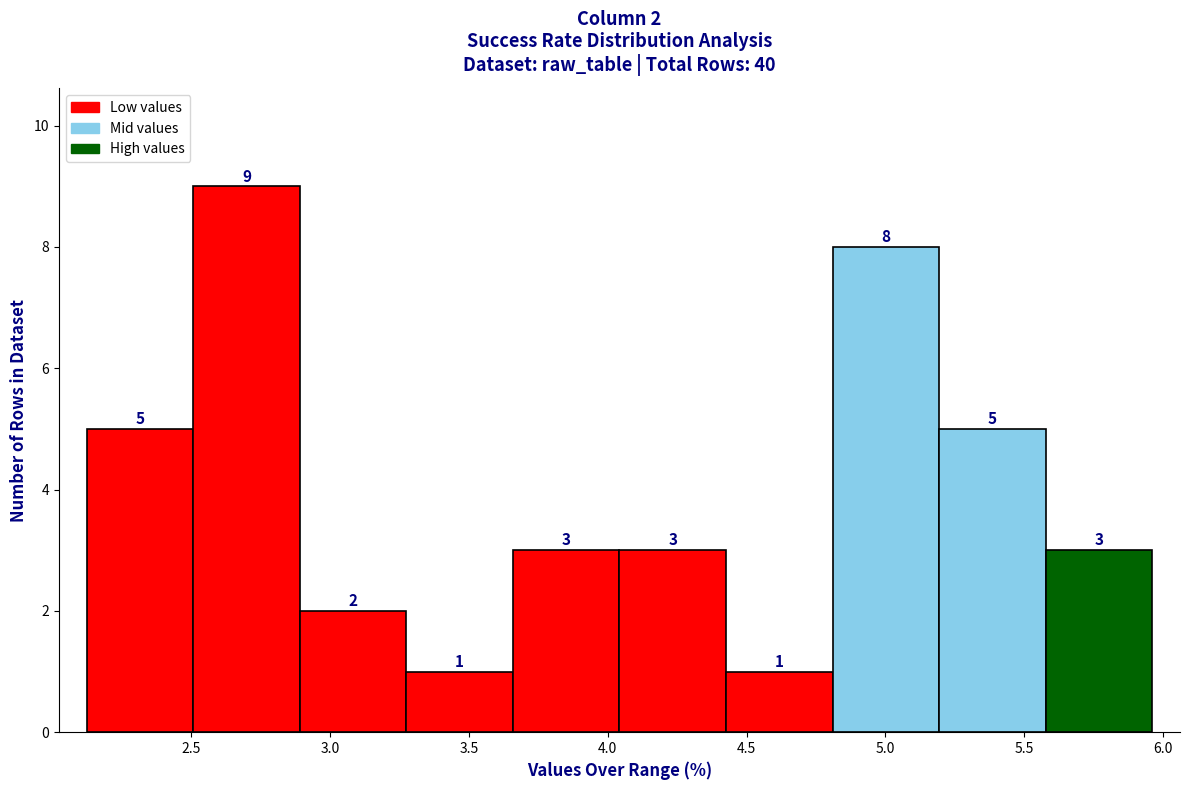

Over which range of the x-axis is the bar tallest?

2.50 to 2.90